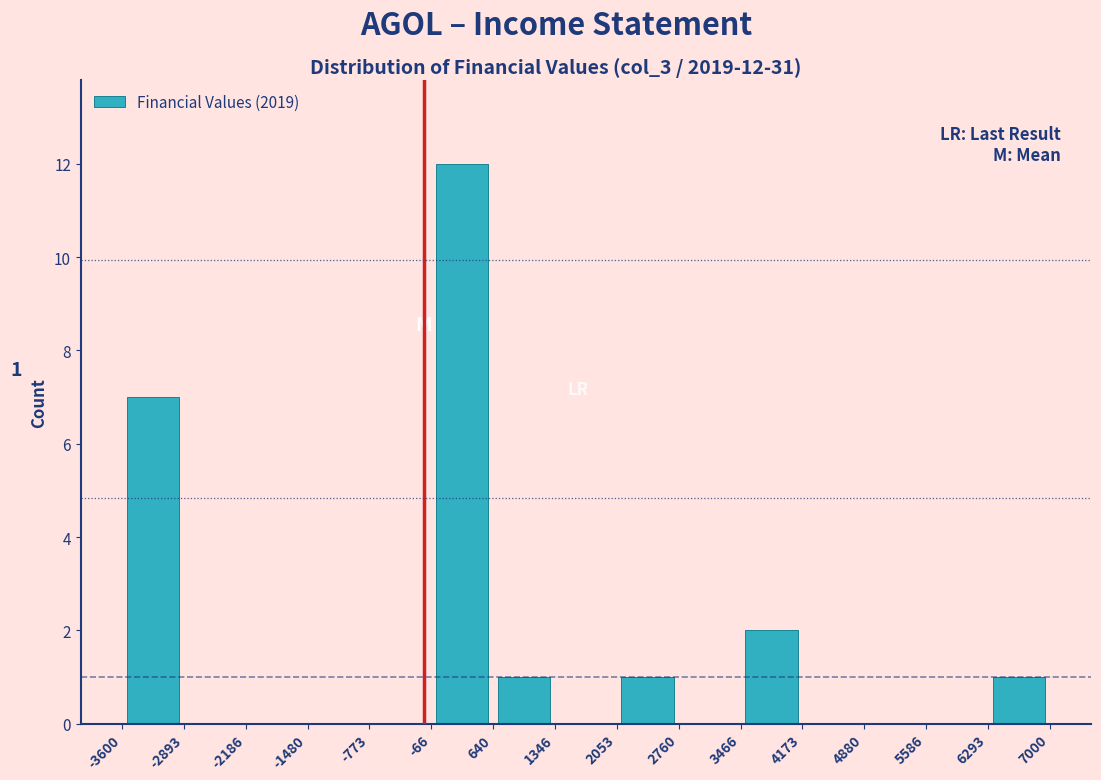

Which range on the x-axis has the tallest bar?

-66 to 640